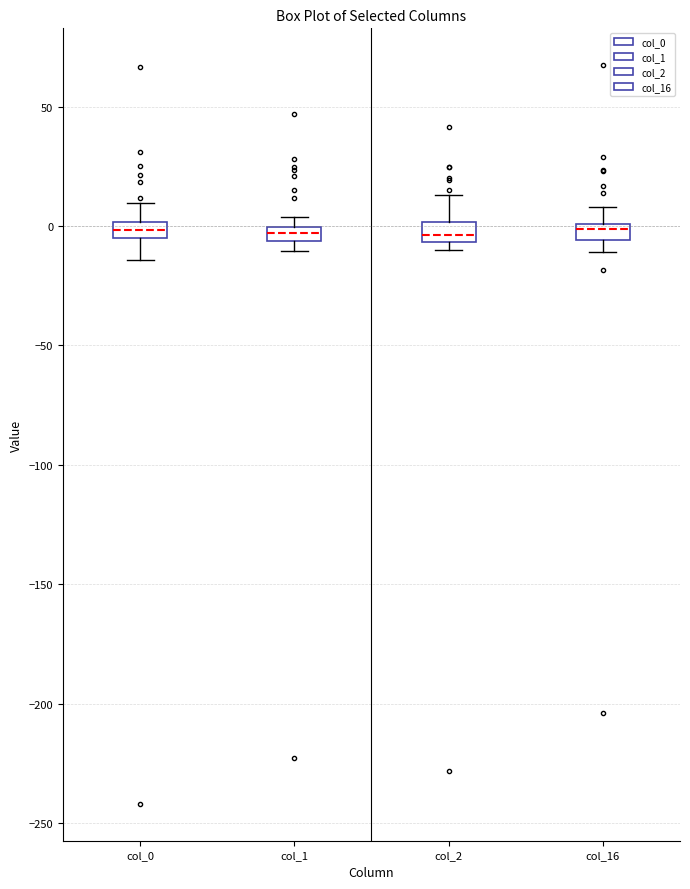

Where does the upper whisker of the box for col_16 end on the y-axis? The values are not printed on the chart, so give them approximately, as read against the axis.

10